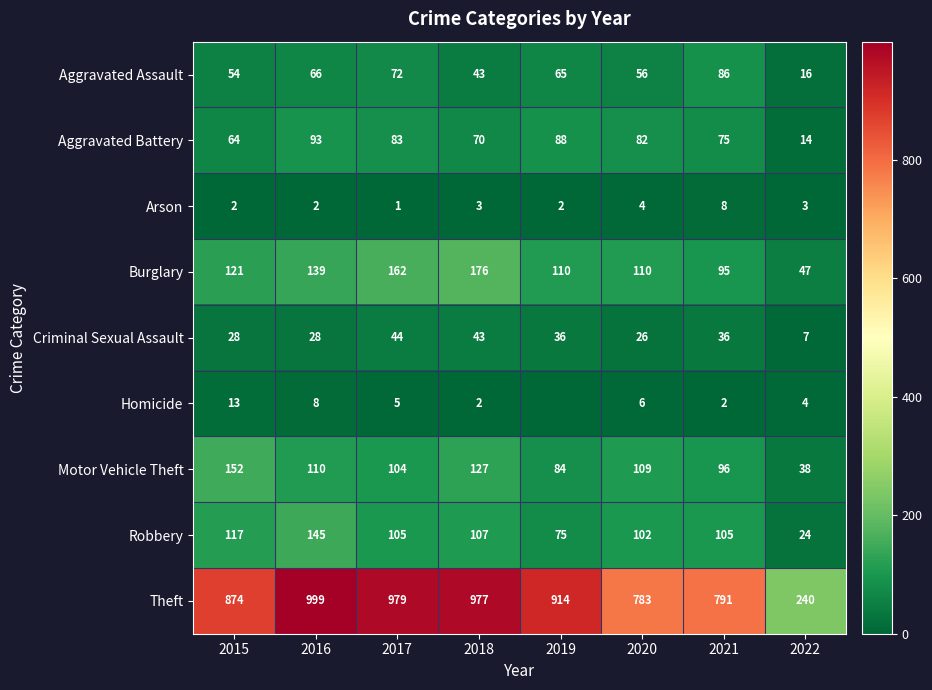

What is the difference between the highest and lowest values at 2020?

779